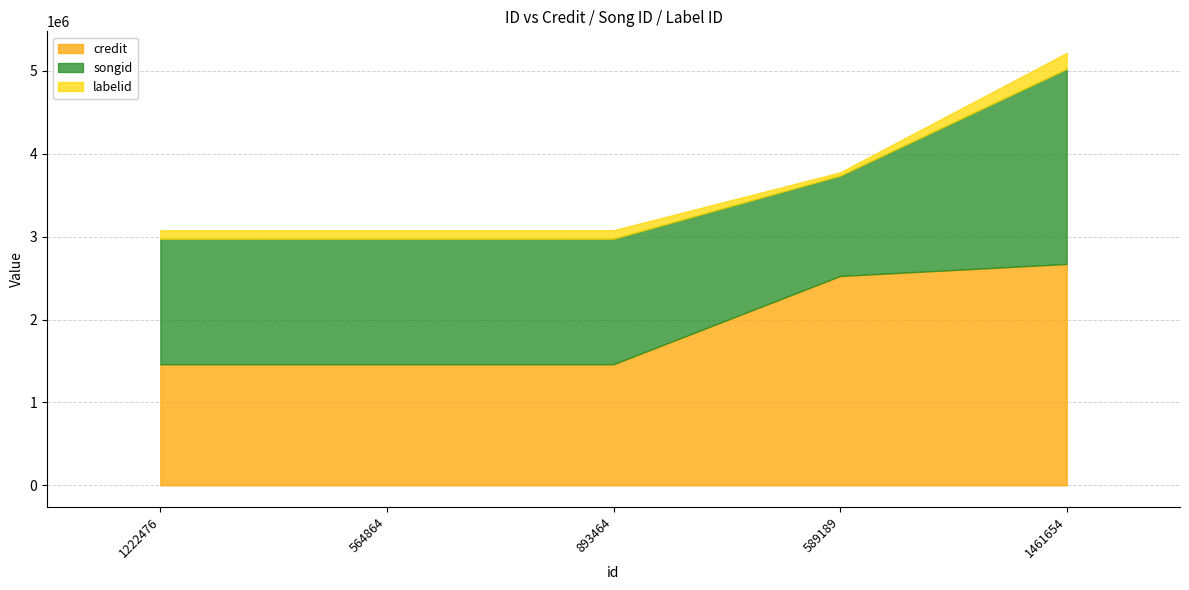

Reading left to right, list all the values displayed in this chart.

credit: 1222476=1460578	564864=1460578	893464=1460578	589189=2525296	1461654=2670106
songid: 1222476=1514559	564864=1514559	893464=1514559	589189=1211230	1461654=2354848
labelid: 1222476=102290	564864=102290	893464=102290	589189=39219	1461654=191863